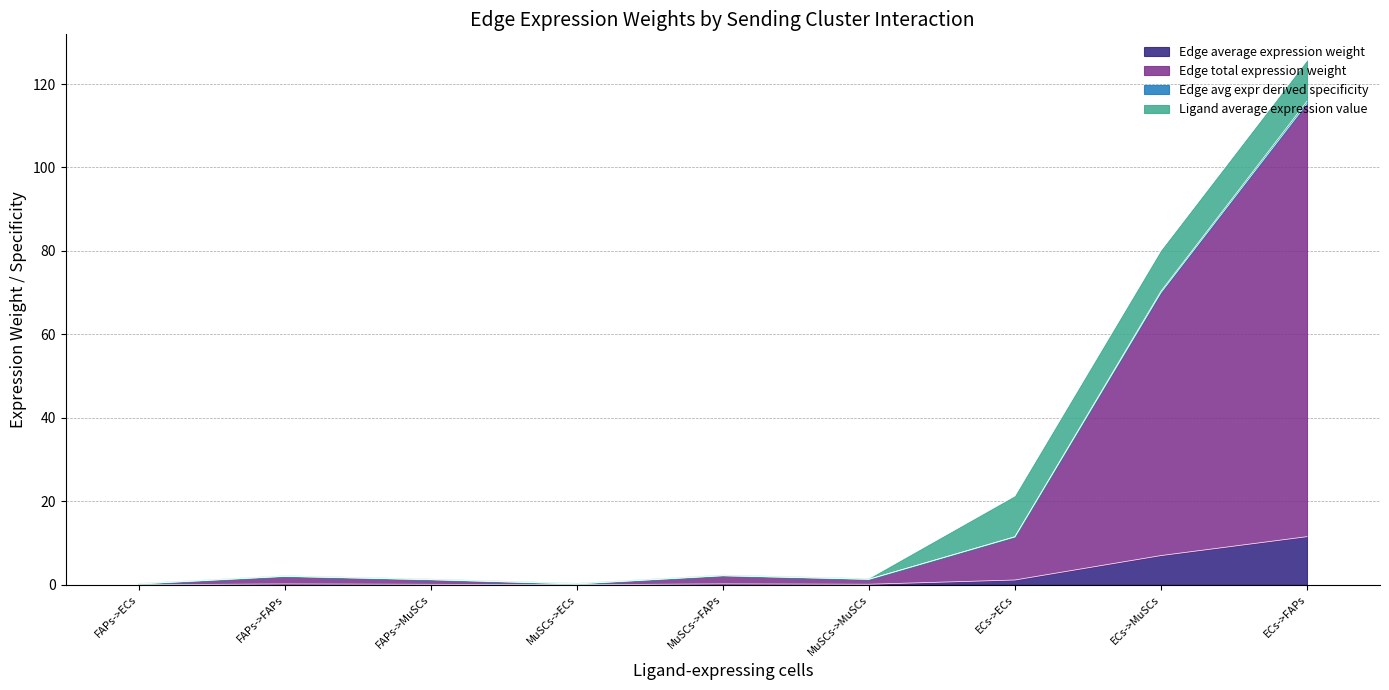

At which label is Edge total expression weight closest to 51?

ECs->MuSCs